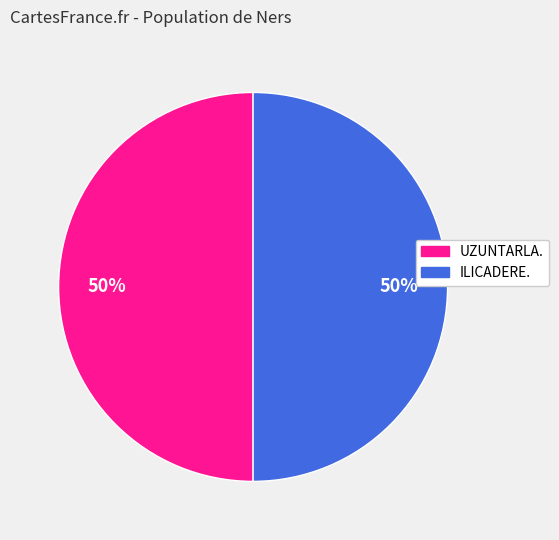

How many slices are in this pie chart?

2